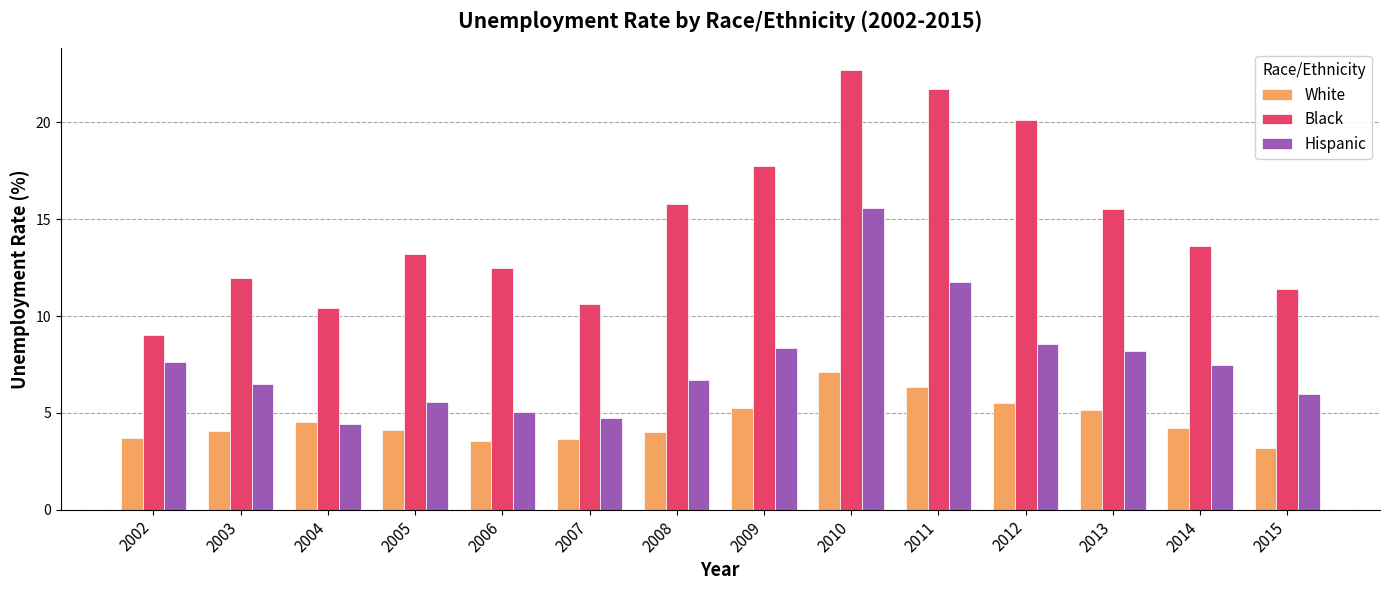

What is the sum of the Hispanic values at 2005 and 2008?

12.3